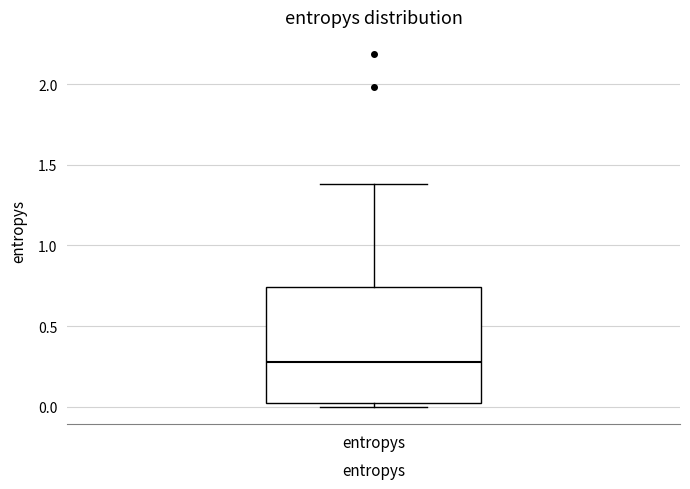

Transcribe this box plot: give where the median line is, the range the box spans, and where the two whiskers end, as read against the y-axis. The values are not printed on the chart, so give them approximately, as read against the axis.

median 0.30, box 0.00 to 0.75, whiskers 0.00 (just below the box's lower edge) to 1.40